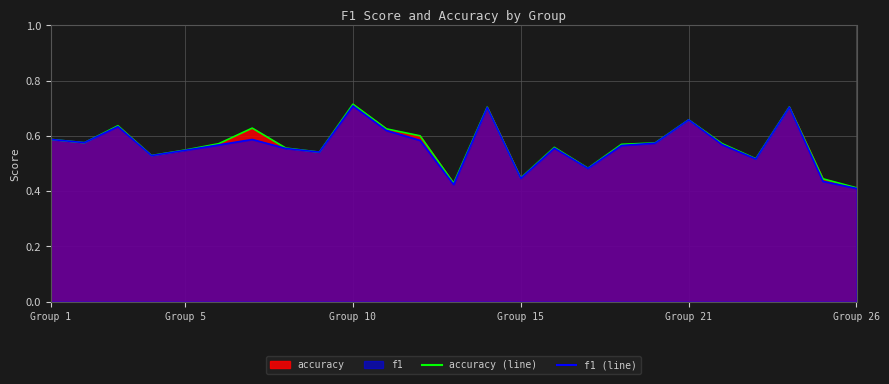

Which series changed the most between 12 and 17?

f1 (line)